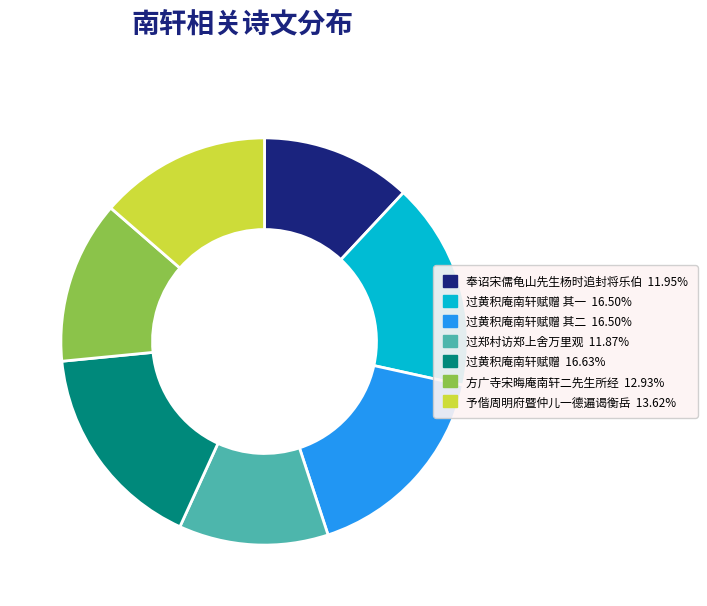

Does any single category account for the majority?

No